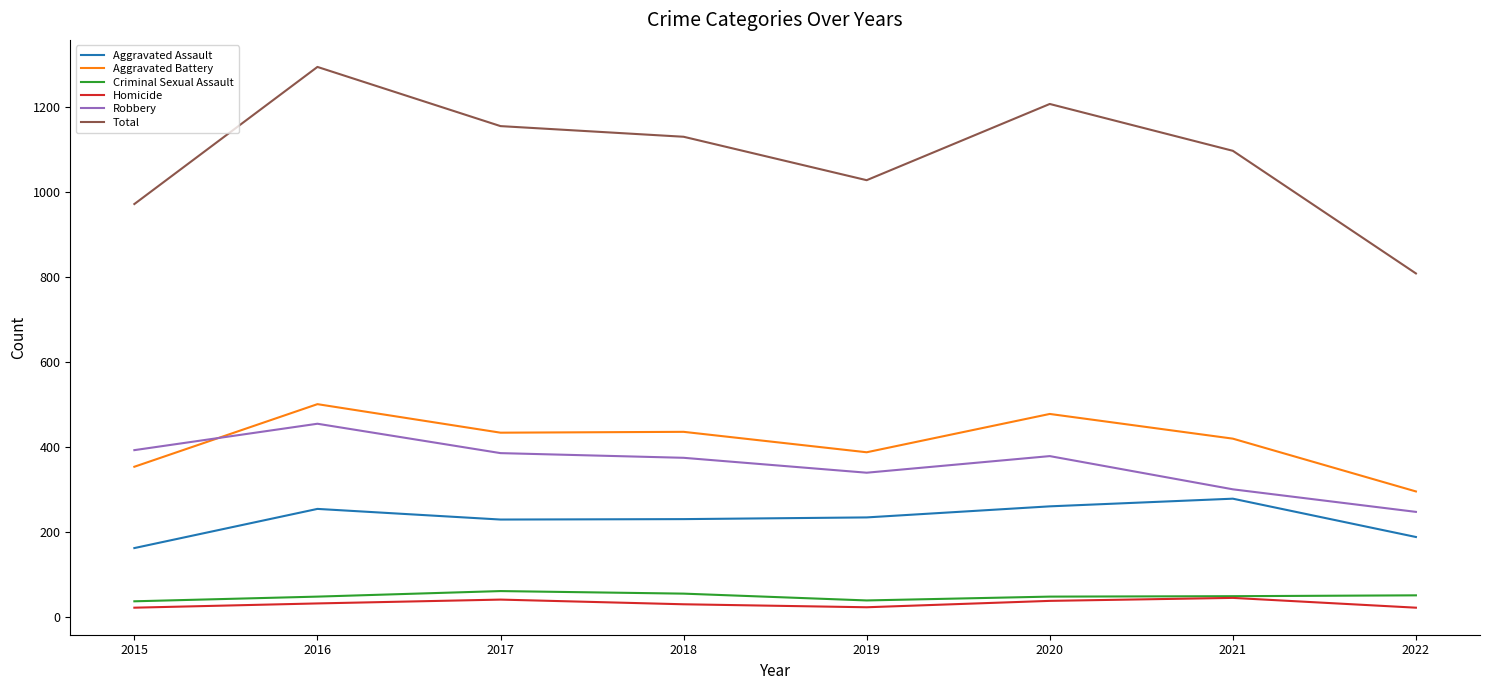

At which label does Aggravated Assault first exceed 235?

2016